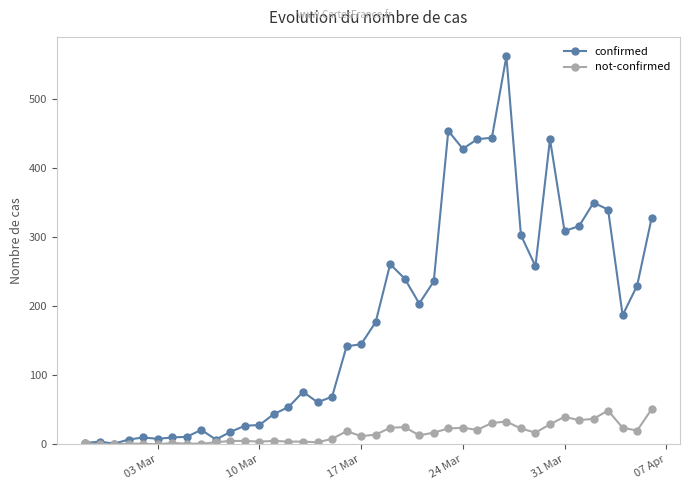

List the series in order of their peak value, highest first.

confirmed, not-confirmed